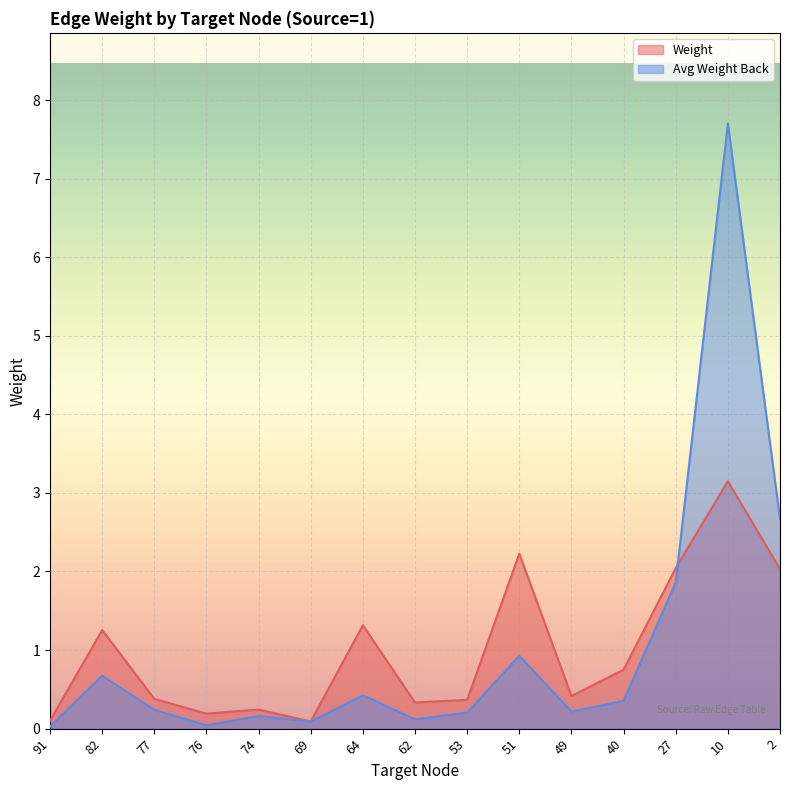

Reading left to right, extract all data points from this chart.

Weight: 91=0.1	82=1.3	77=0.4	76=0.2	74=0.2	69=0.1	64=1.3	62=0.3	53=0.4	51=2.2	49=0.4	40=0.8	27=2.0	10=3.1	2=2.0
Avg Weight Back: 91=0.0	82=0.7	77=0.2	76=0.0	74=0.2	69=0.1	64=0.4	62=0.1	53=0.2	51=0.9	49=0.2	40=0.4	27=1.9	10=7.7	2=2.7